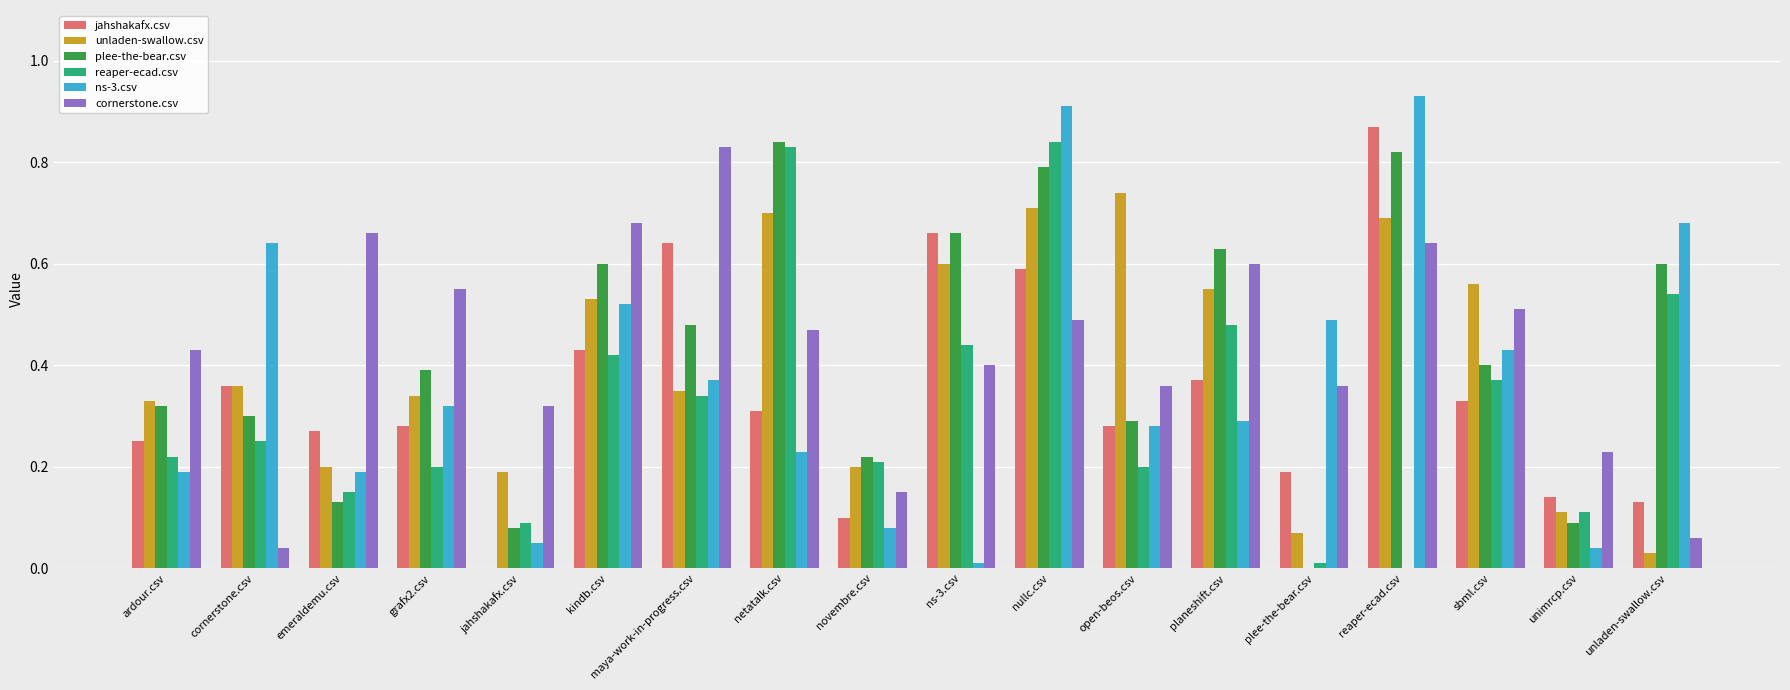

True or false: reaper-ecad.csv has a value of 0.0 at plee-the-bear.csv.

True